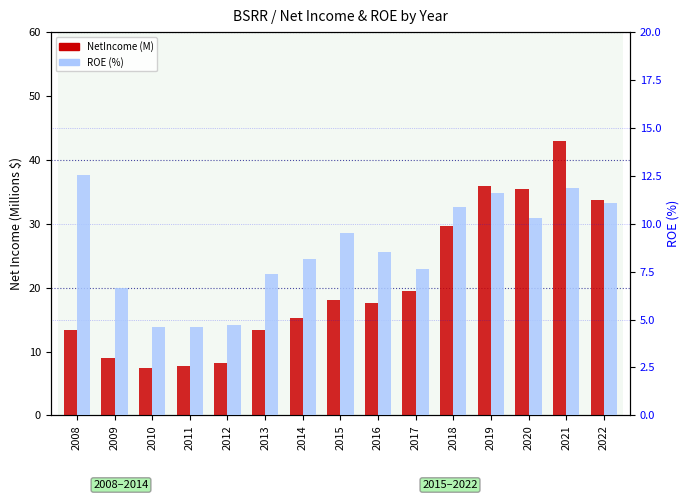

At which label does ROE (%) reach its peak?

2008